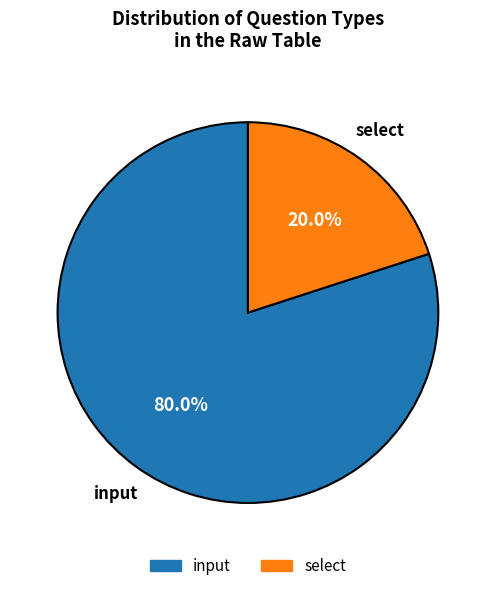

To the nearest percent, what is the combined percentage of select and input?

100%